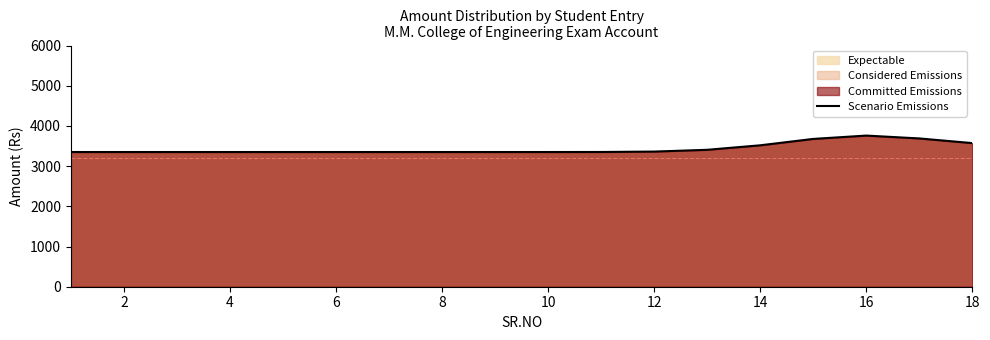

Is it true that the value at 18 is 4929?

False